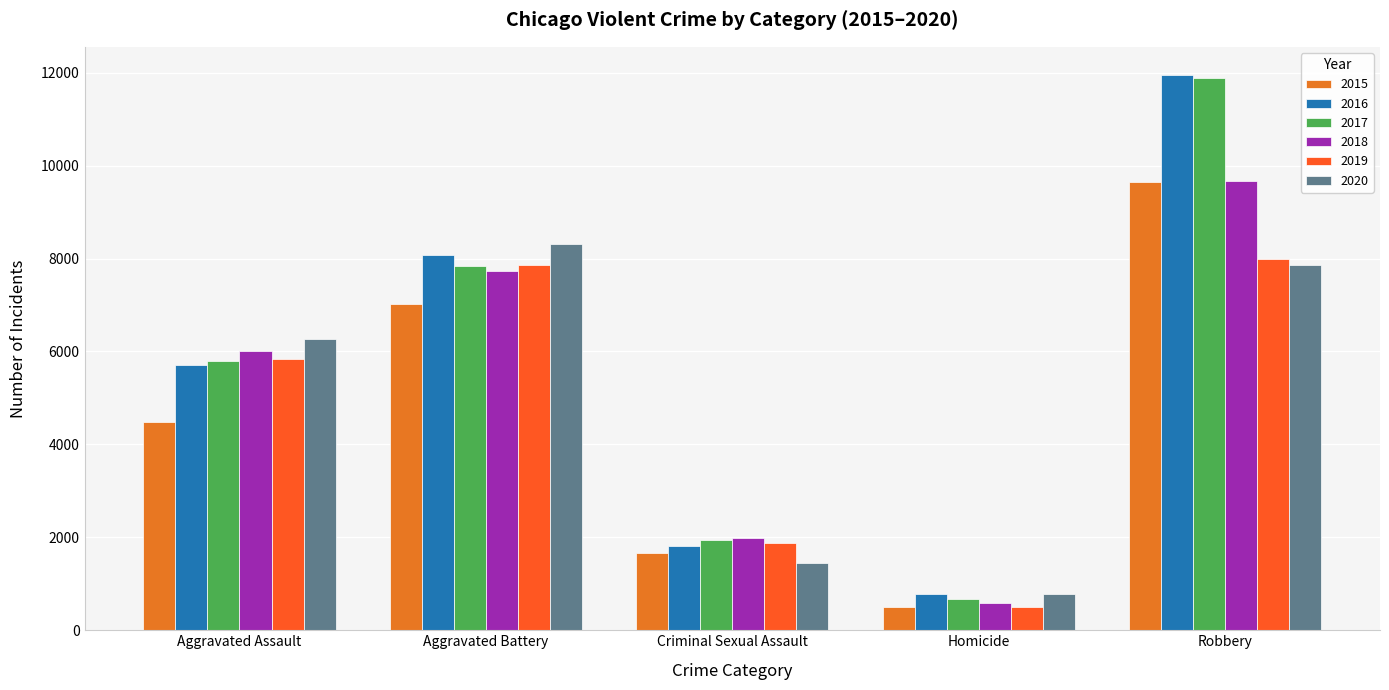

How many 2017 values are between 1951 and 7845?

3